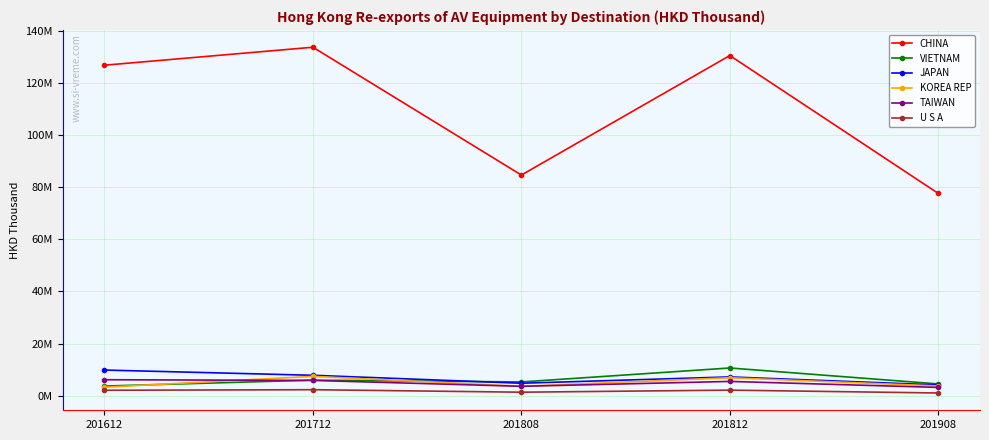

What is the difference between the highest and lowest values at 201612?

124615056.3